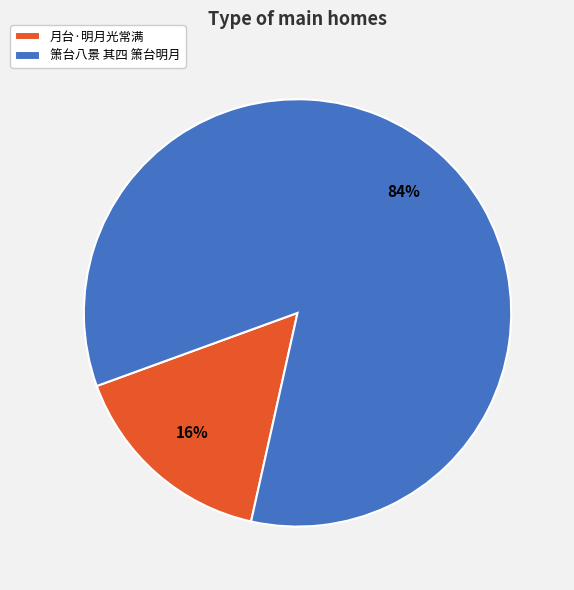

Which has a higher value, 箫台八景 其四 箫台明月 or 月台·明月光常满?

箫台八景 其四 箫台明月